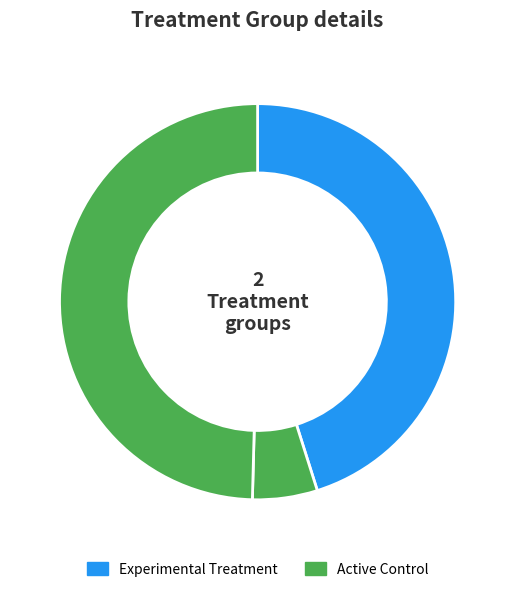

How many segments does this pie chart have?

3